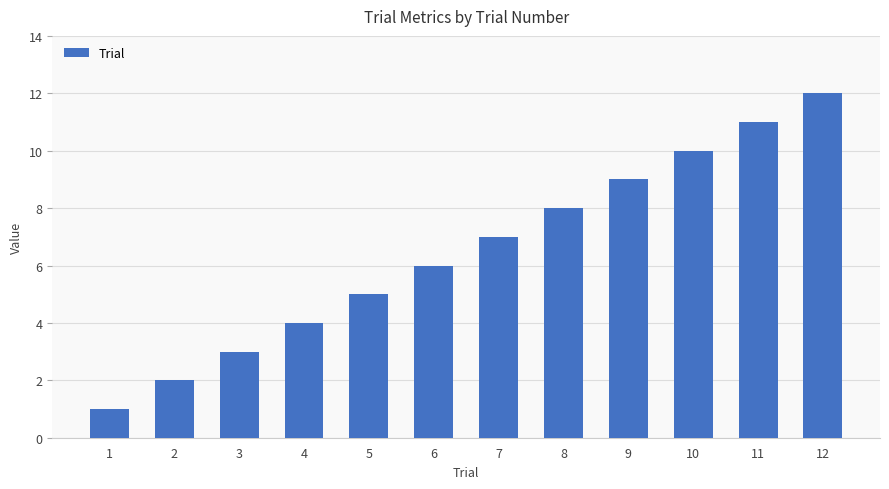

What is the ratio of the value at 1 to the value at 7?

0.1